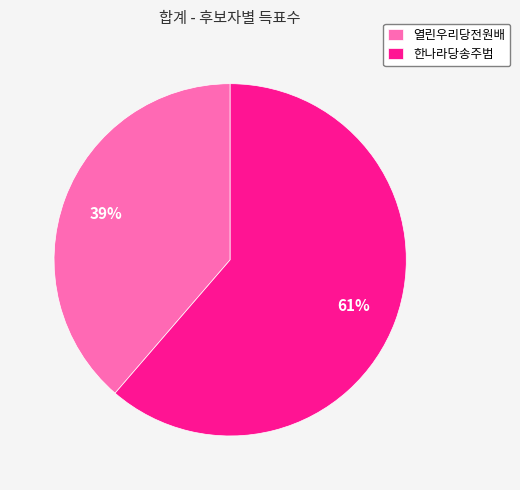

The 열린우리당전원배 slice represents 29% of the pie. True or false?

False